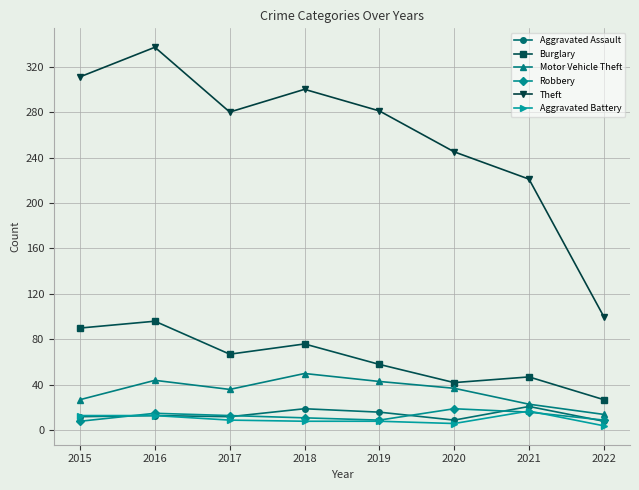

True or false: Robbery has a value of 16 at 2021.

True